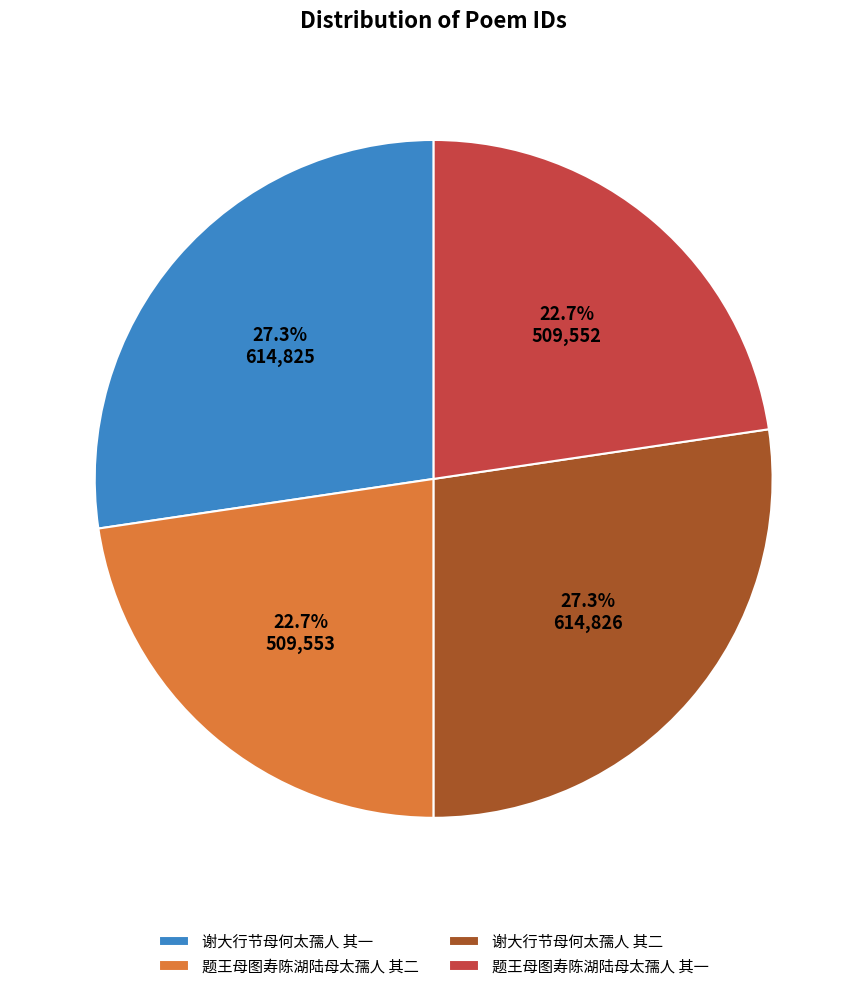

Between 题王母图寿陈湖陆母太孺人 其二 and 谢大行节母何太孺人 其二, which is larger?

谢大行节母何太孺人 其二